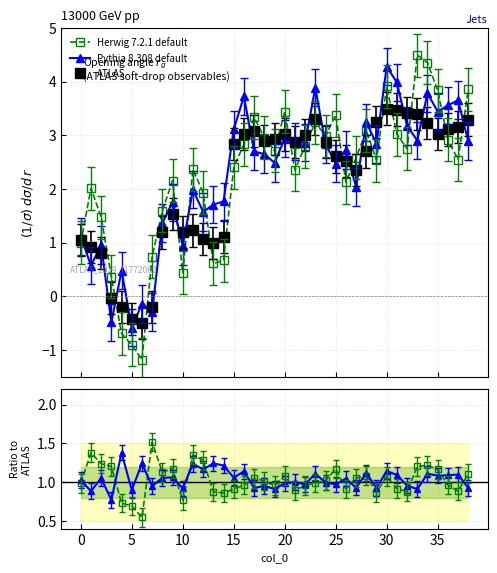

How many data points in Pythia ratio are above 1?

22